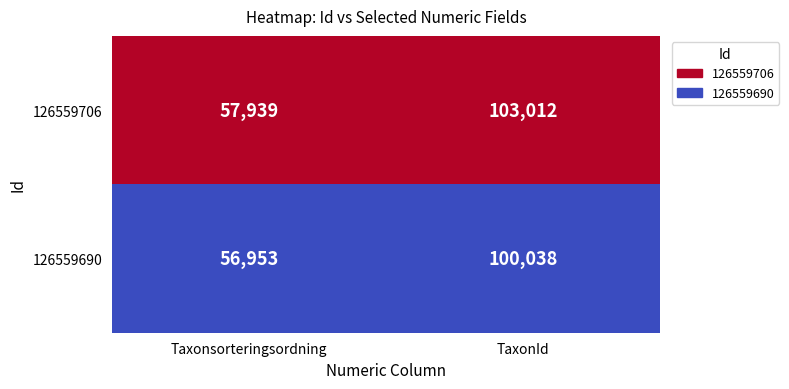

Rank the series by their maximum value, from highest to lowest.

126559706, 126559690